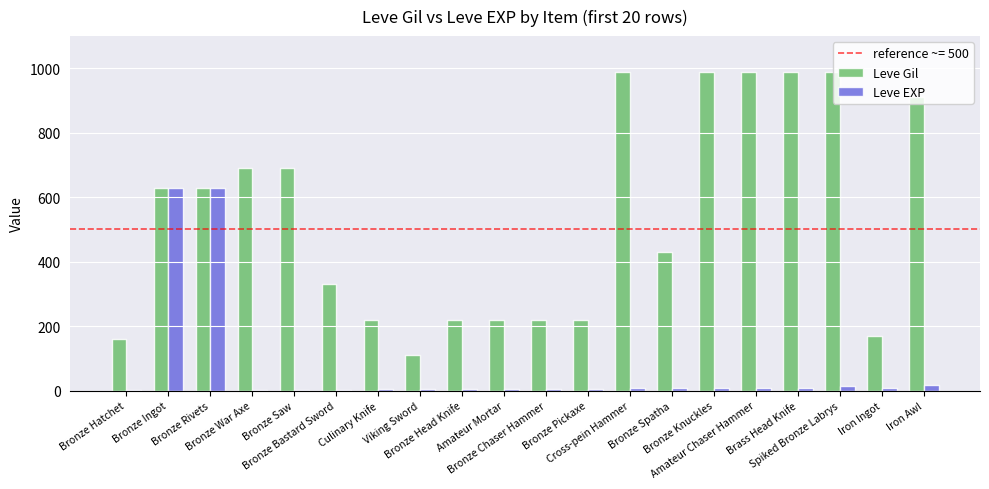

What is the sum of the Leve Gil values at Viking Sword and Bronze Hatchet?

270